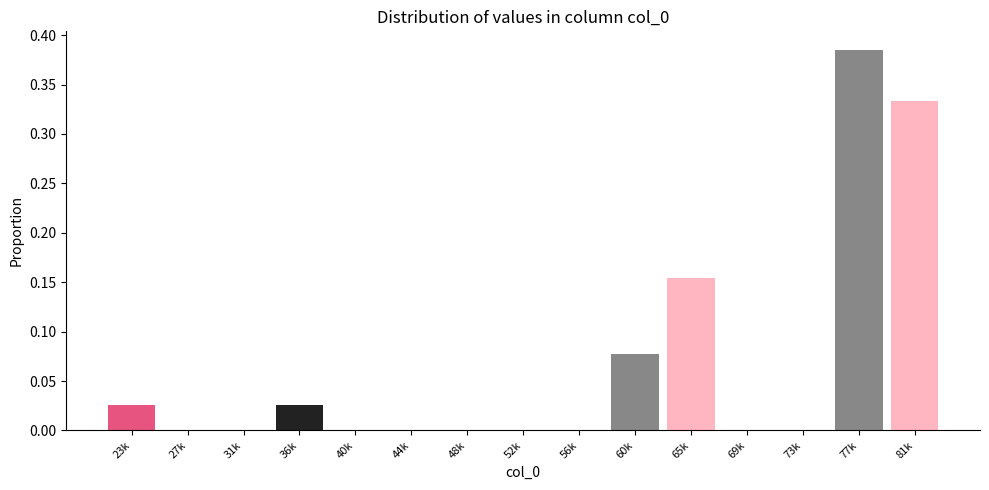

Which has a higher value, 31k or 23k?

23k